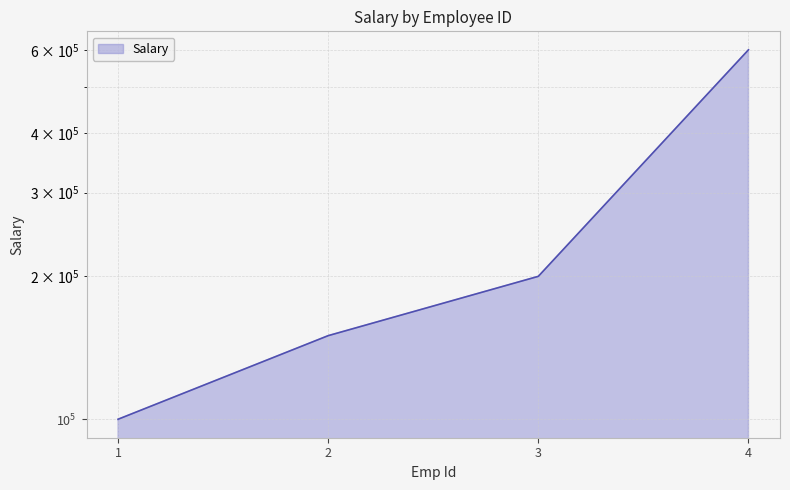

The value at 2 is 150000. True or false?

True